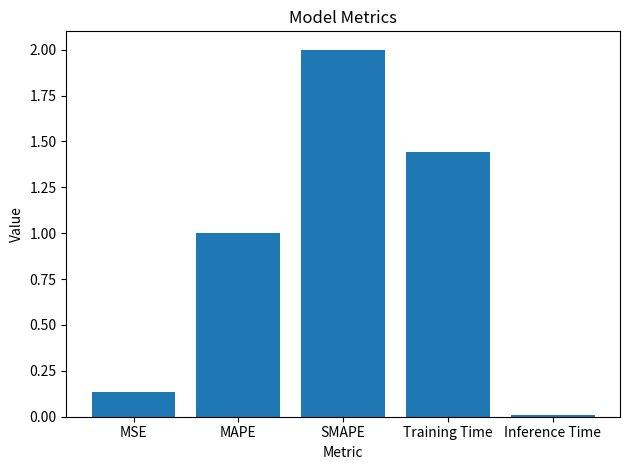

What is the change in value from MAPE to SMAPE?

+1.0